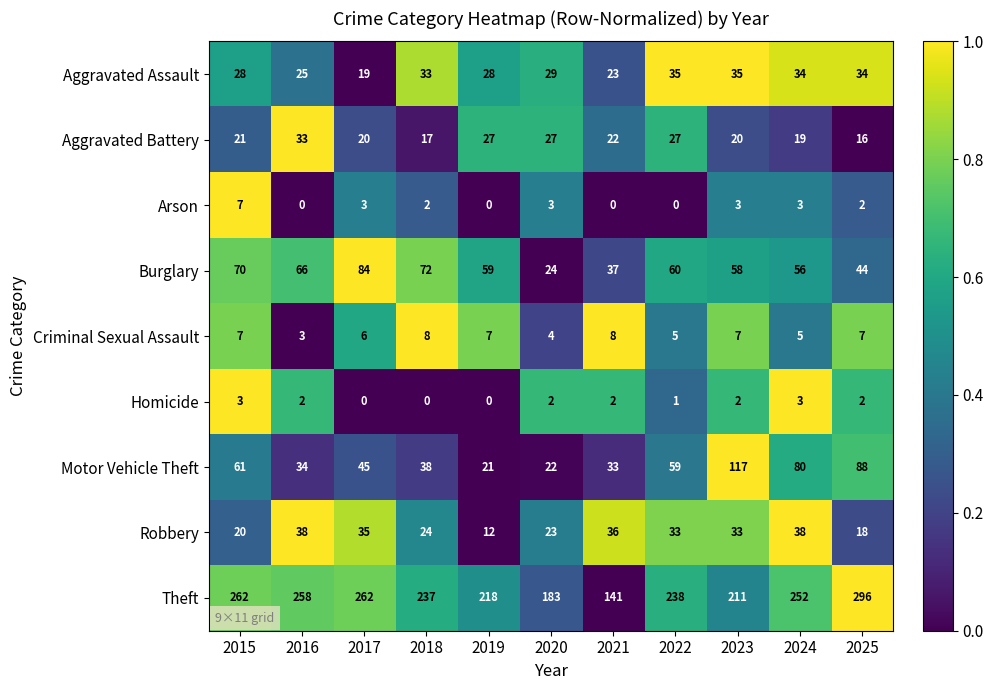

At which category is the sum across all series the highest?

2025